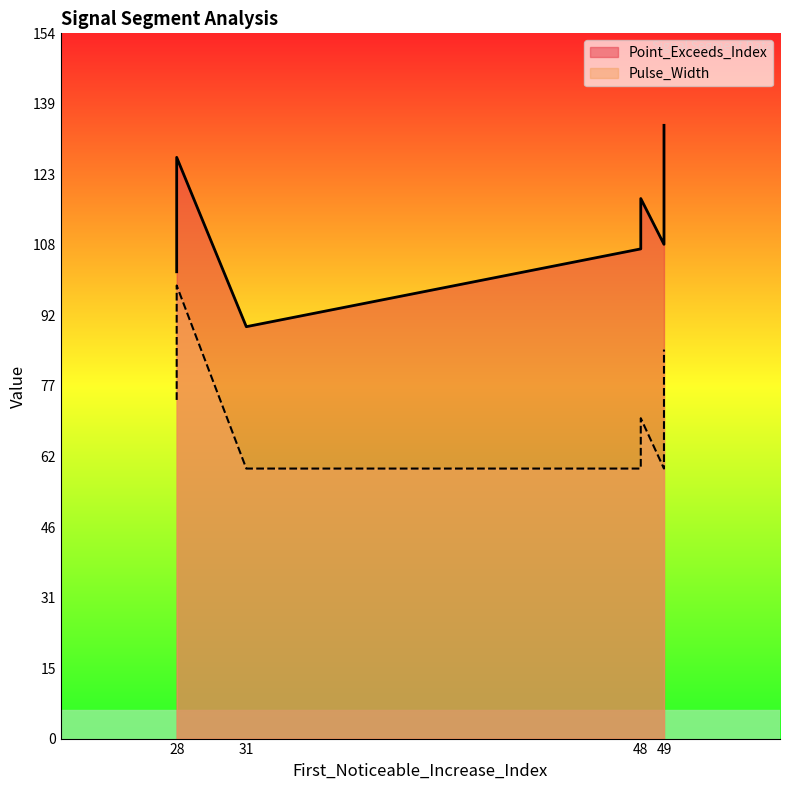

What is the lowest value of the Point_Exceeds_Index series?

90